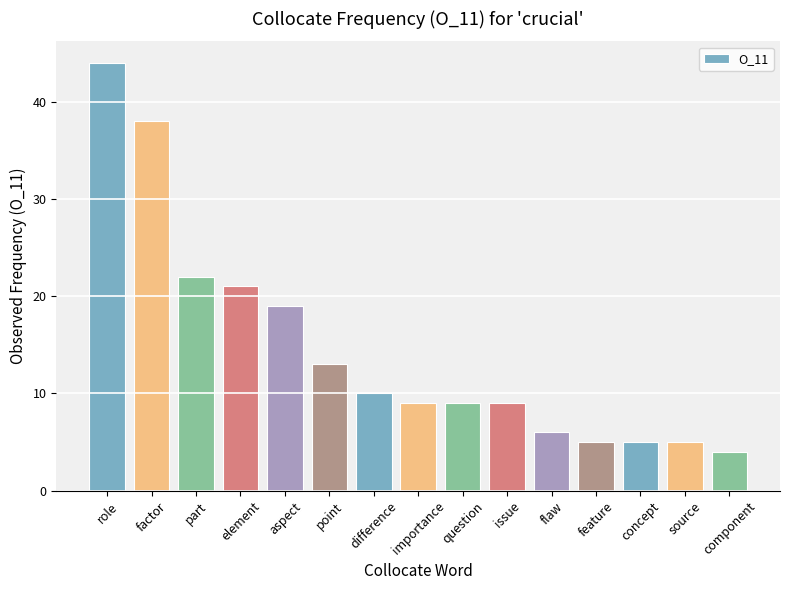

Is it true that the value at feature is 7?

False